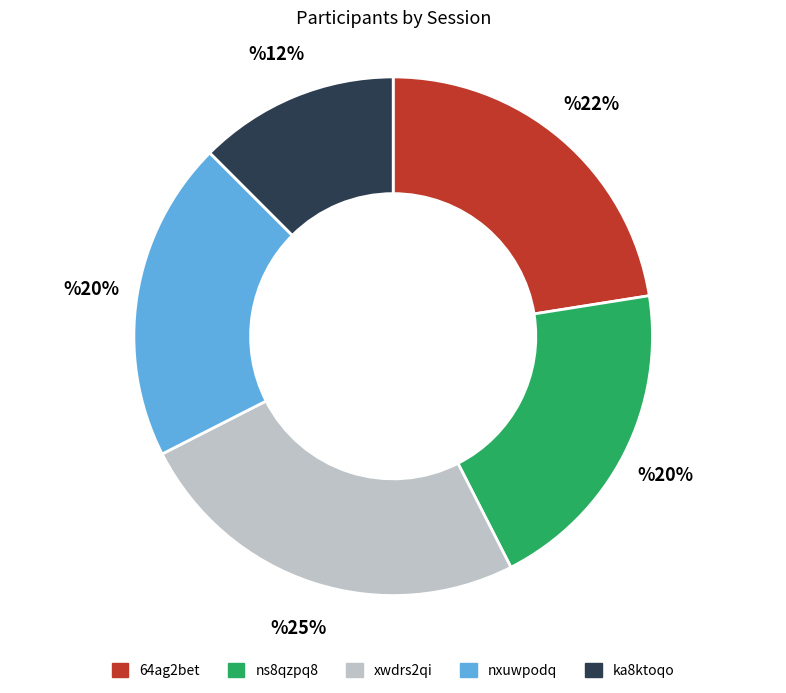

Does any single category account for the majority?

No